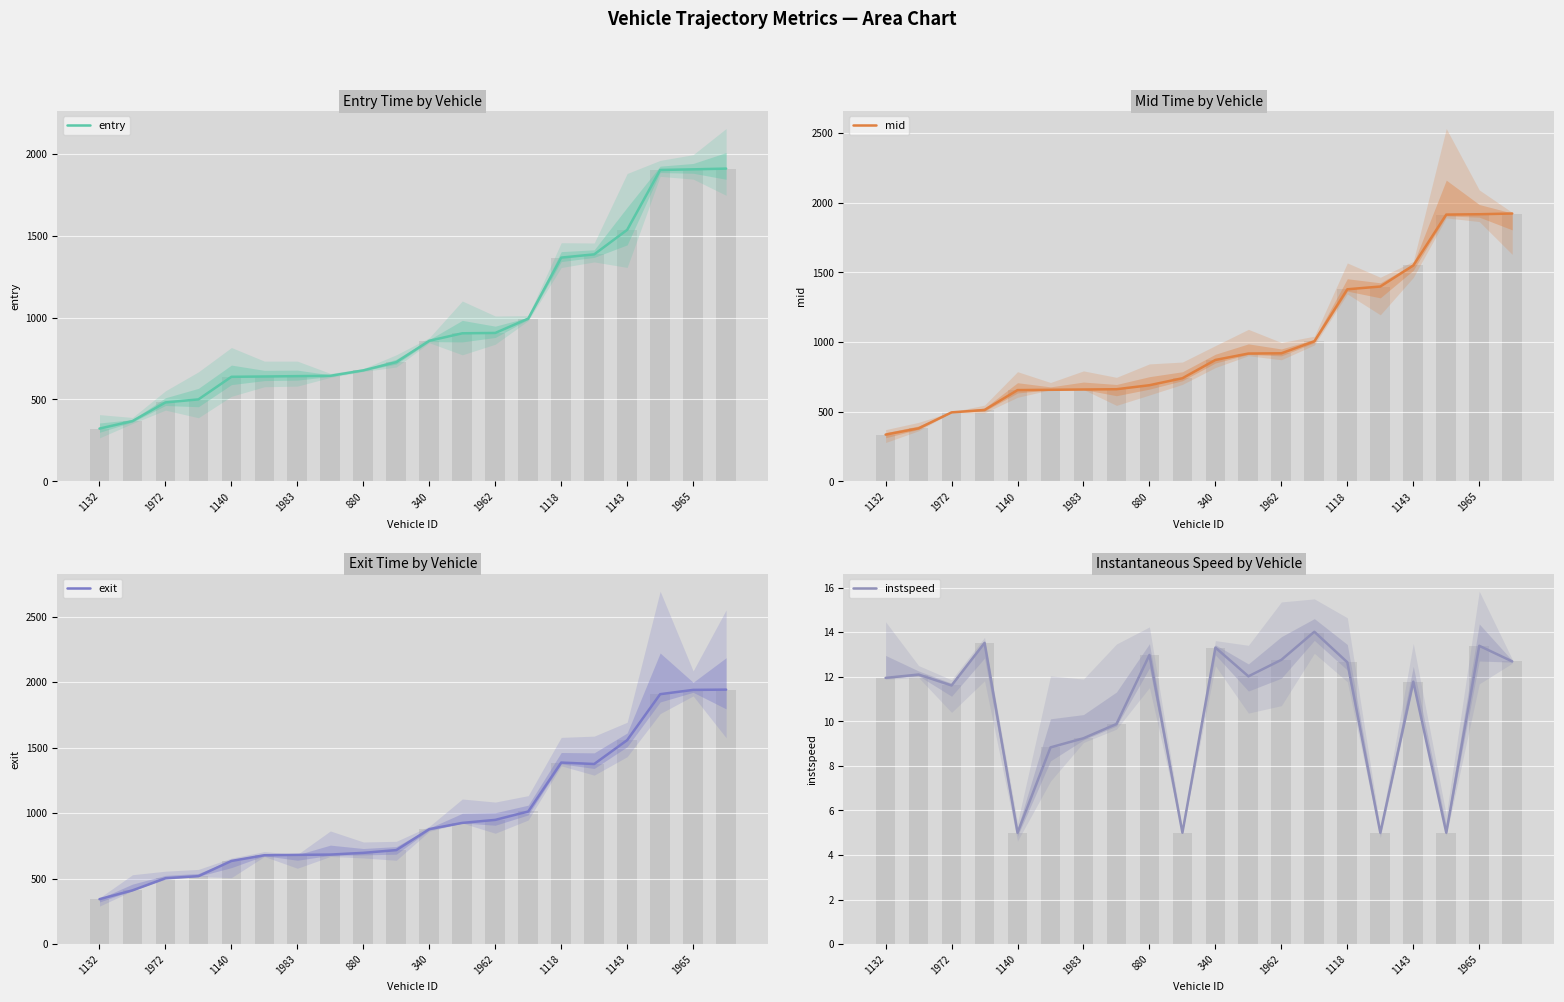

Reading left to right, what are all the values shown in this chart?

entry: 322.3	368.1	482.1	500.7	638.5	640.4	642.6	644.6	677.9	728.1	858.6	904.2	906.4	993.8	1366.4	1386.2	1535.9	1901.5	1905.4	1909.9
mid: 335.5	380.5	495.2	512.4	655.0	657.1	659.2	661.2	690.0	740.2	871.3	917.3	919.1	1005.1	1378.5	1398.2	1549.1	1914.5	1917.0	1922.1
exit: 342.9	410.2	502.9	518.9	634.9	678.4	681.3	683.5	696.7	717.8	877.9	925.4	948.4	1012.5	1386.1	1375.1	1557.5	1908.3	1941.1	1943.1
instspeed: 11.9	12.1	11.6	13.5	5.0	8.8	9.2	9.9	13.0	5.0	13.3	12.0	12.8	14.0	12.7	5.0	11.8	5.0	13.4	12.7